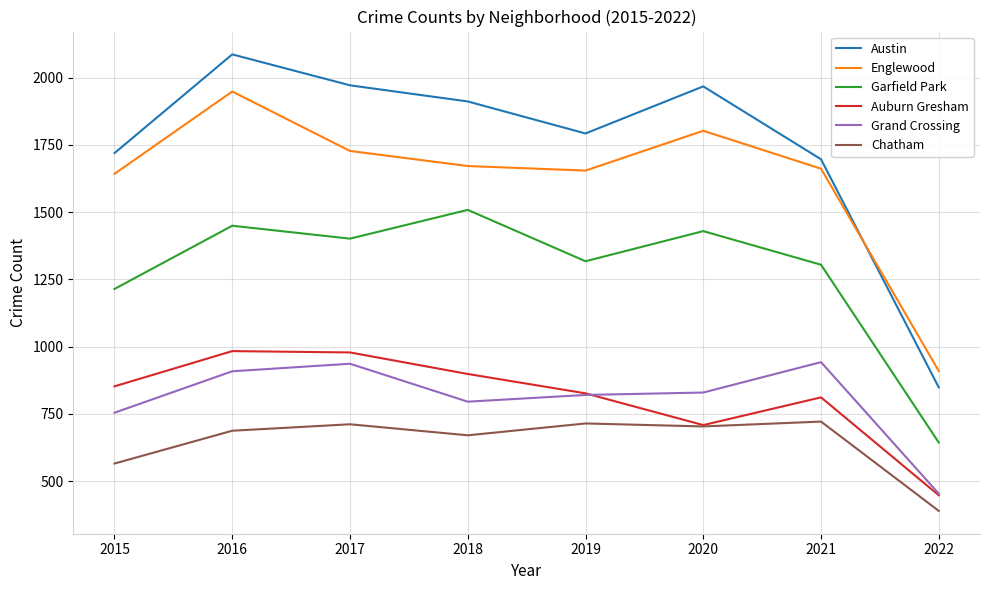

Which series changed the most between 2018 and 2021?

Austin